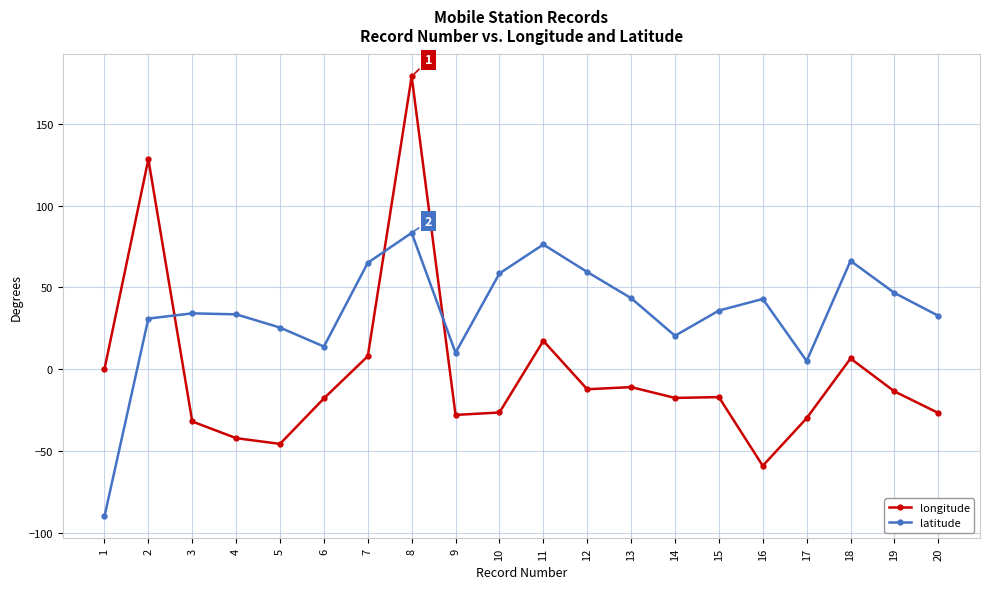

Which series has the largest range (max minus min)?

longitude